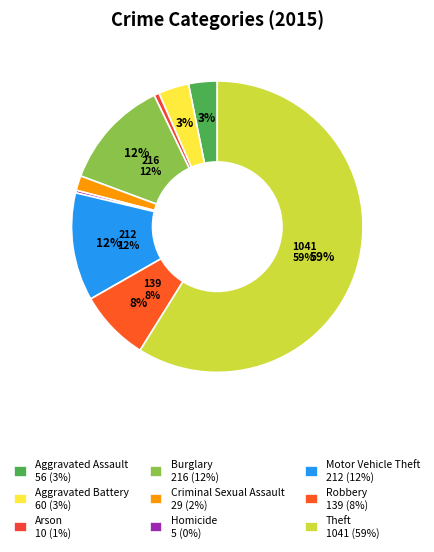

The Aggravated Assault slice represents 3% of the pie. True or false?

True